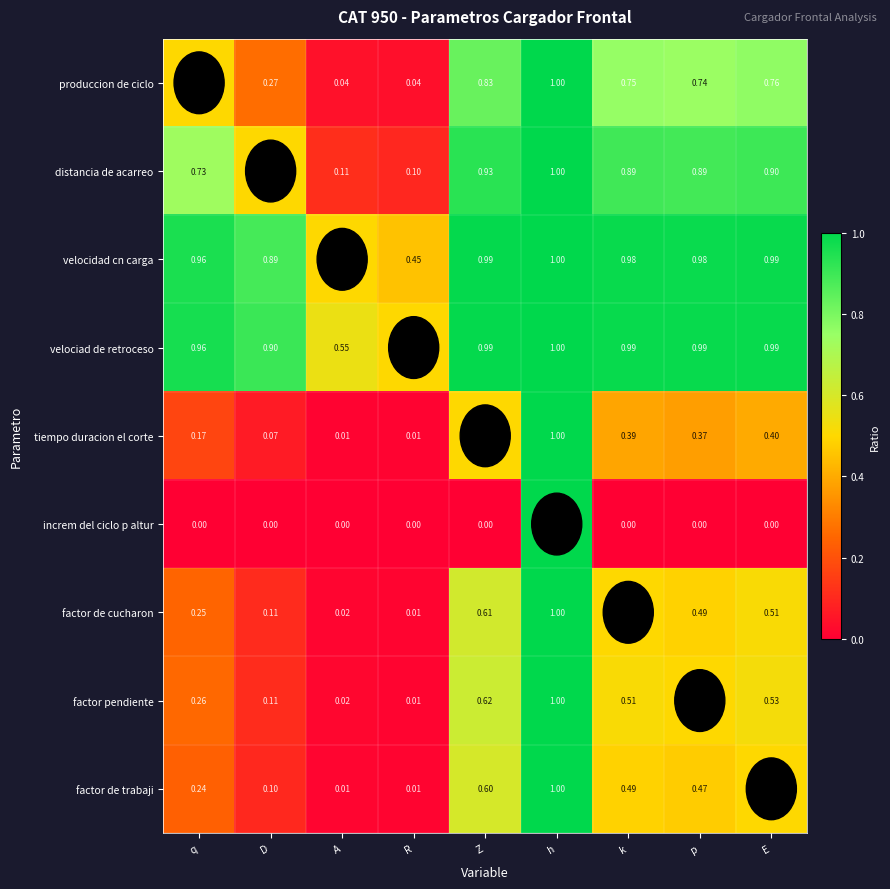

At k, list the series in order from largest to smallest.

velociad de retroceso, velocidad cn carga, distancia de acarreo, produccion de ciclo, factor pendiente, factor de cucharon, factor de trabaji, tiempo duracion el corte, increm del ciclo p altur